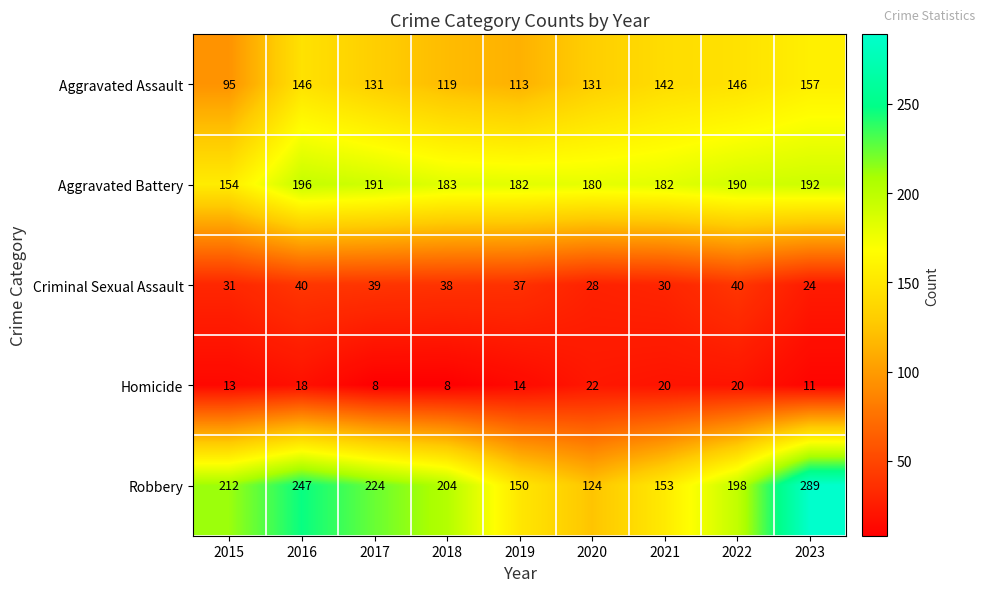

Which series has the largest total across all categories?

Robbery